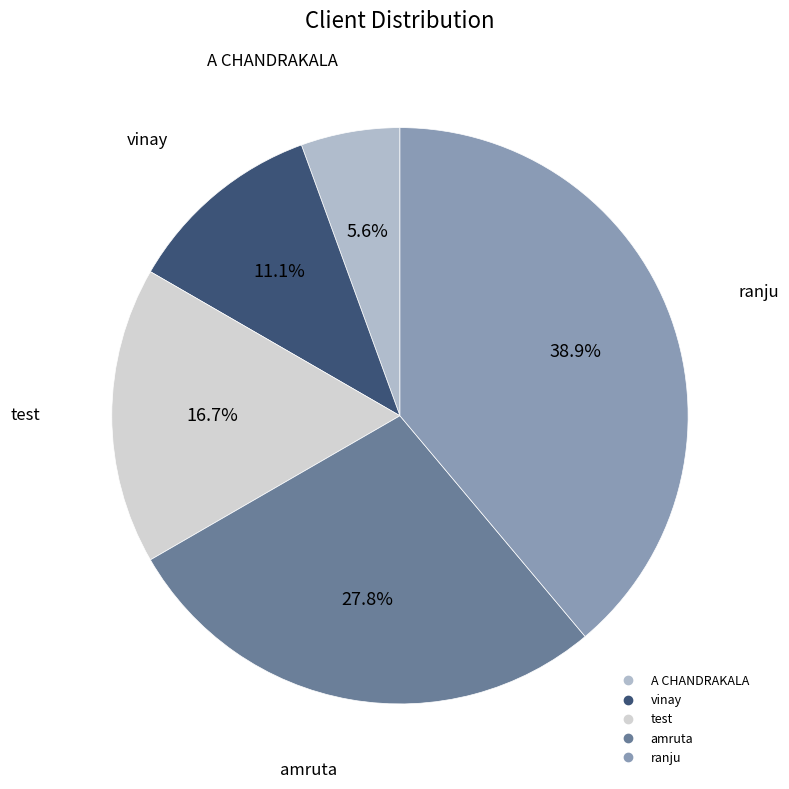

Count the number of slices in the pie.

5